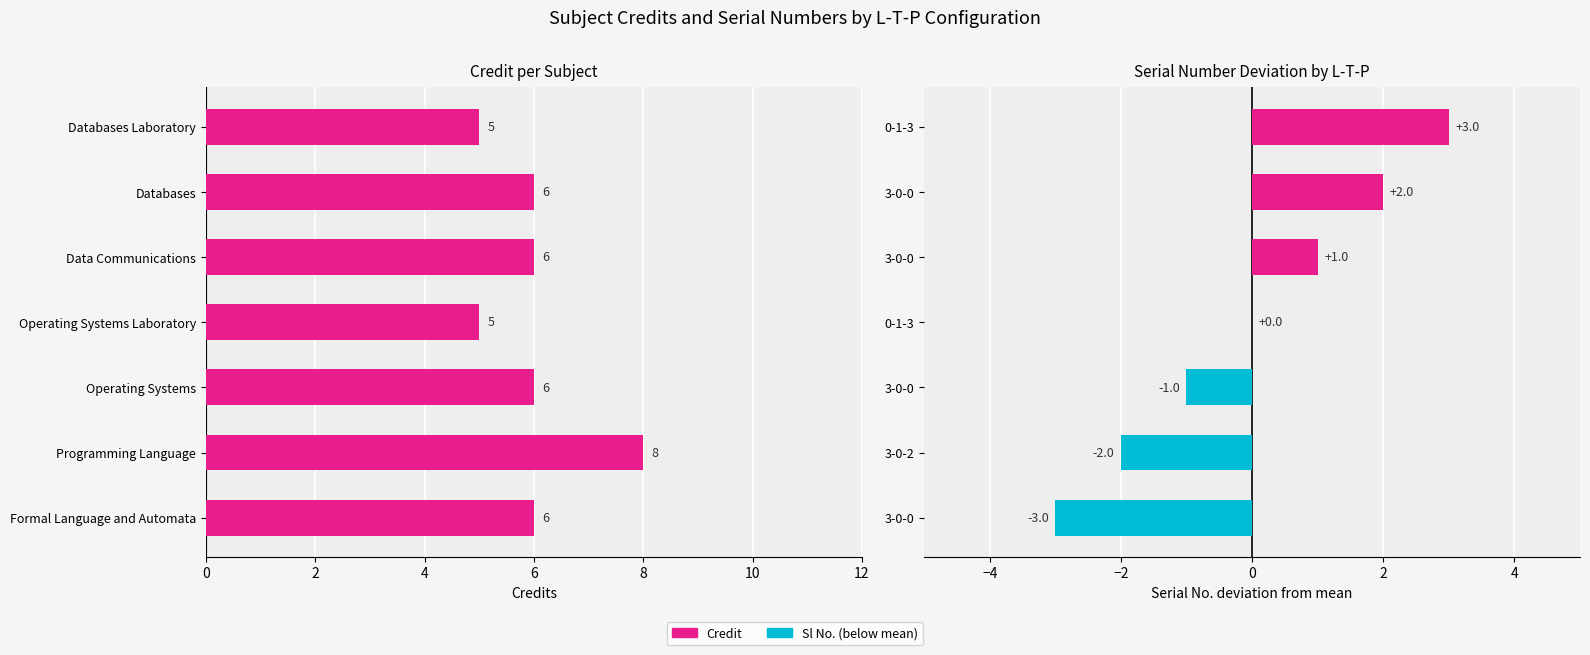

Reading left to right, transcribe all the data shown in this chart.

Credit: 6	8	6	5	6	6	5
Sl No. (deviation from mean): -3	-2	-1	0	1	2	3